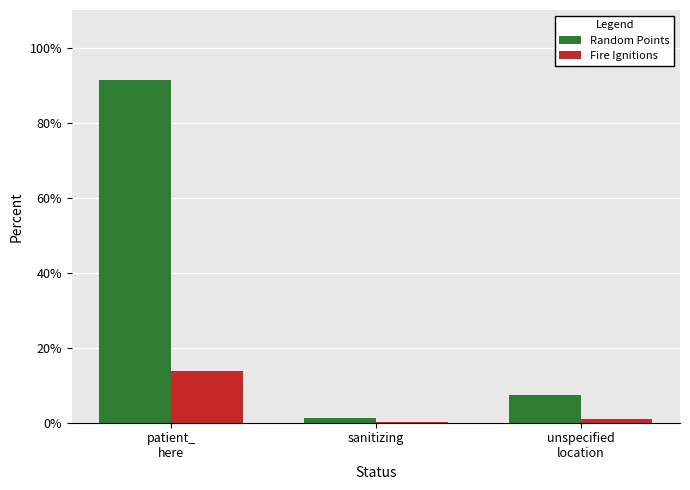

Reading right to left, list all the values displayed in this chart.

Random Points: 7.4	1.2	91.4
Fire Ignitions: 1.1	0.2	13.7